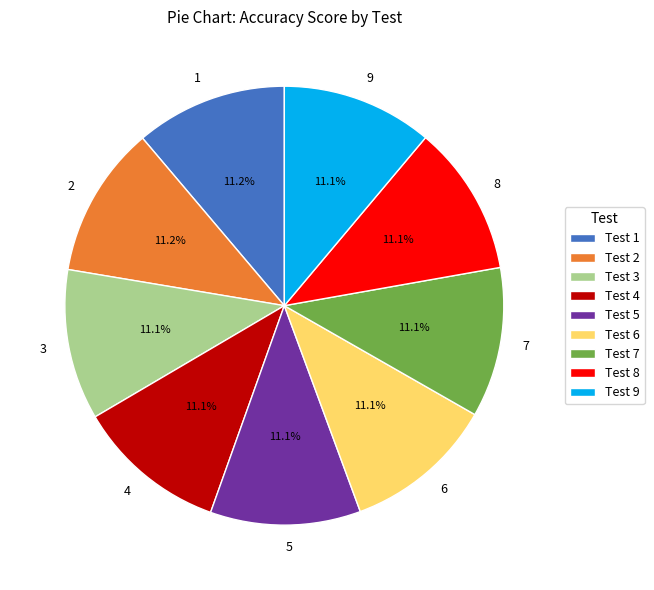

Combined, do 7 and 4 account for over 50%?

No